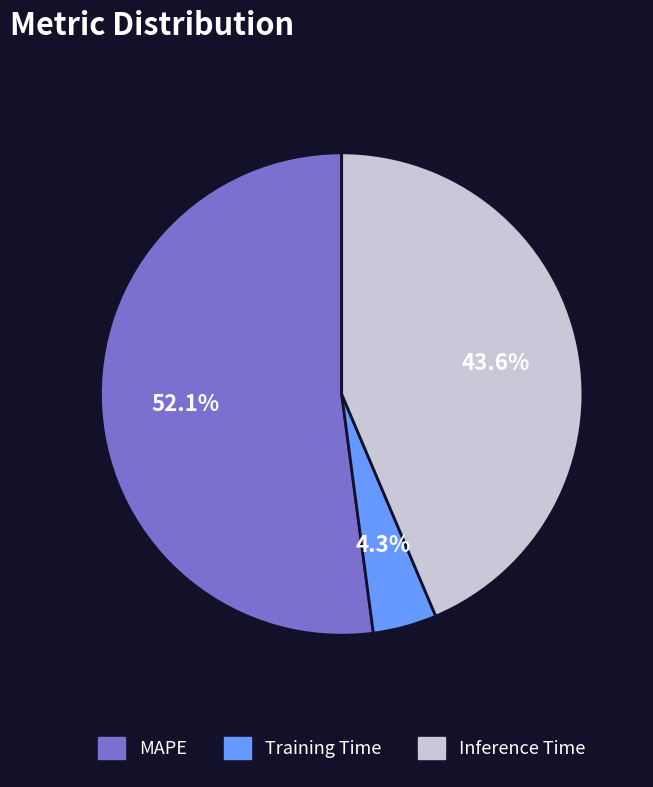

The Inference Time slice represents 44% of the pie. True or false?

True